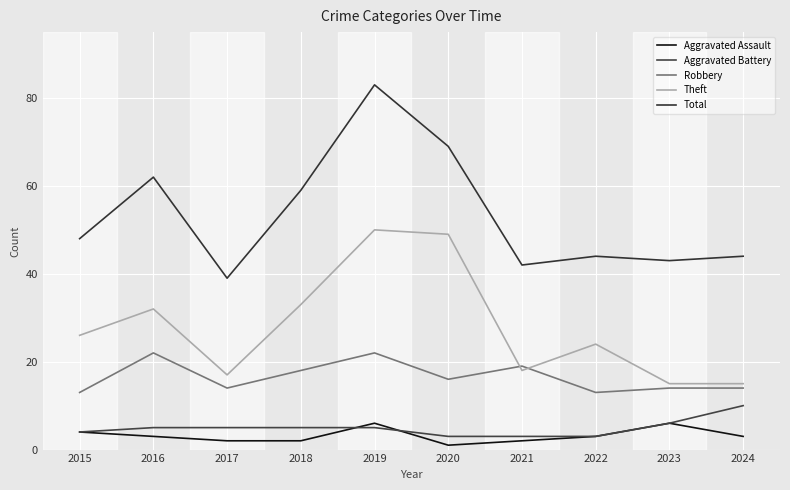

Reading left to right, transcribe all the data shown in this chart.

Aggravated Assault: 4	3	2	2	6	1	2	3	6	3
Aggravated Battery: 4	5	5	5	5	3	3	3	6	10
Robbery: 13	22	14	18	22	16	19	13	14	14
Theft: 26	32	17	33	50	49	18	24	15	15
Total: 48	62	39	59	83	69	42	44	43	44